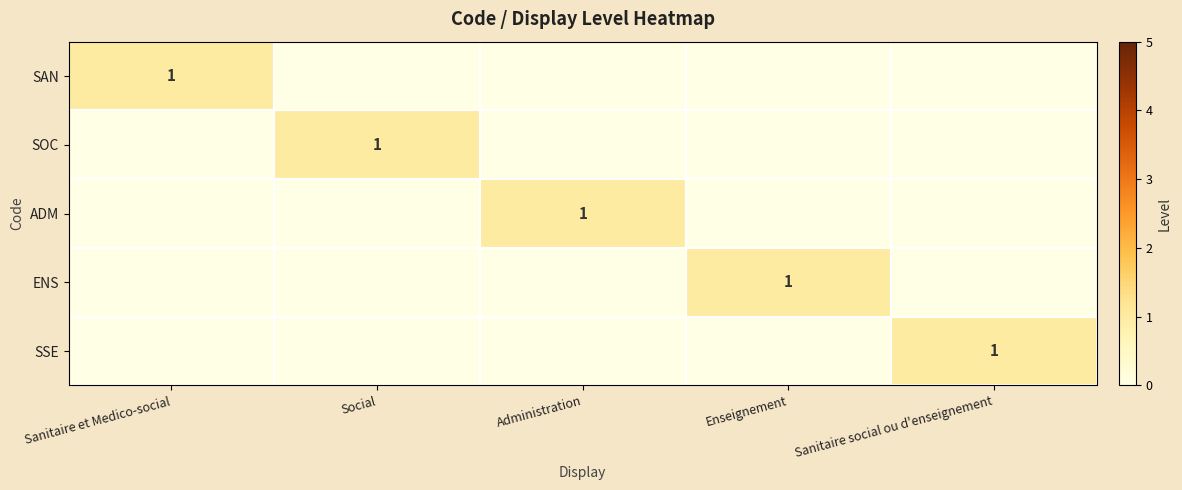

The SOC series shows 0 at Social. True or false?

False